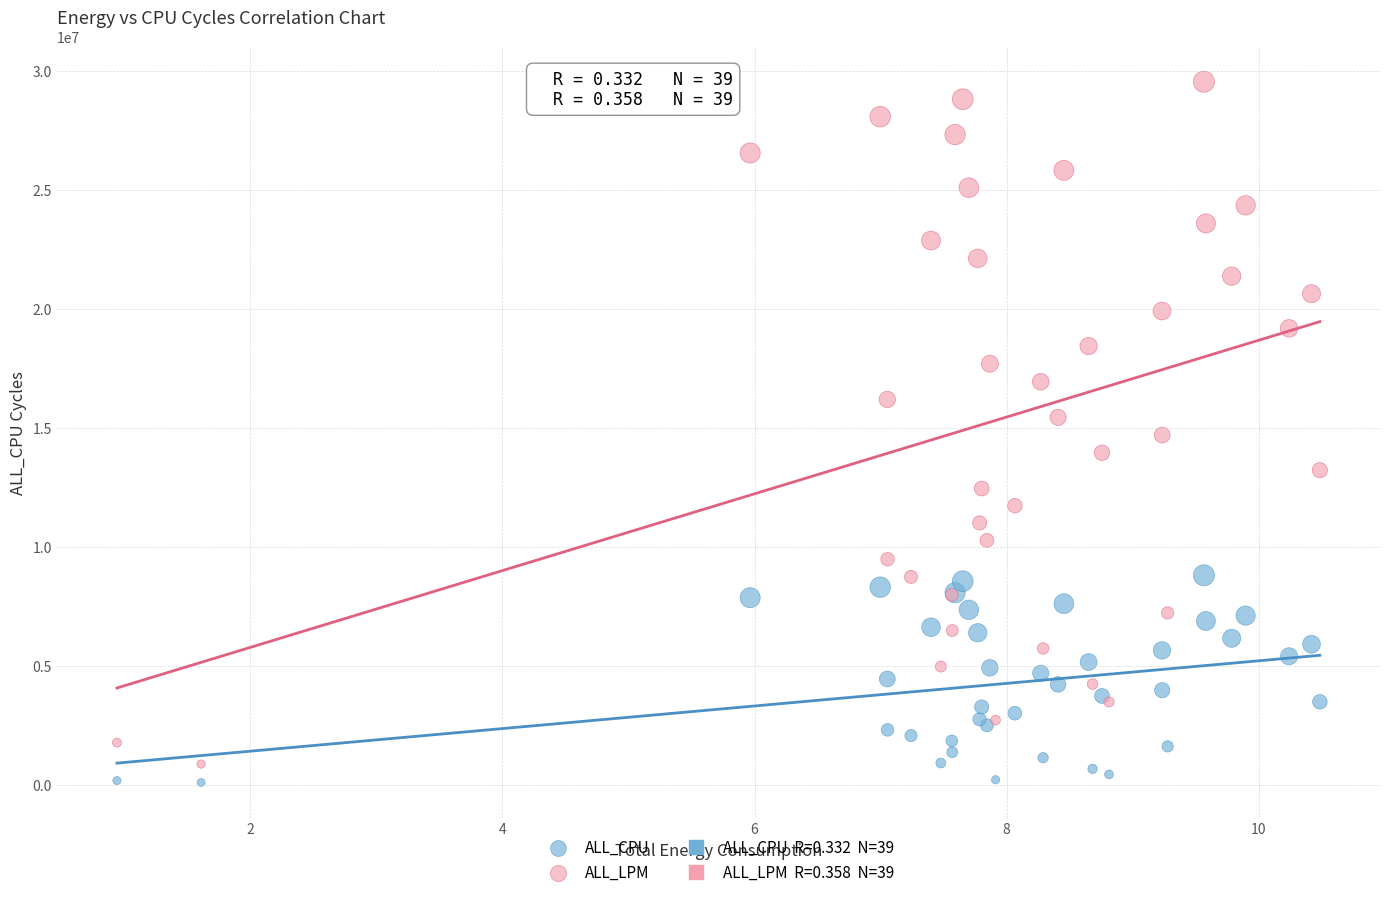

Which series has the largest Y range (max minus min)?

ALL_LPM